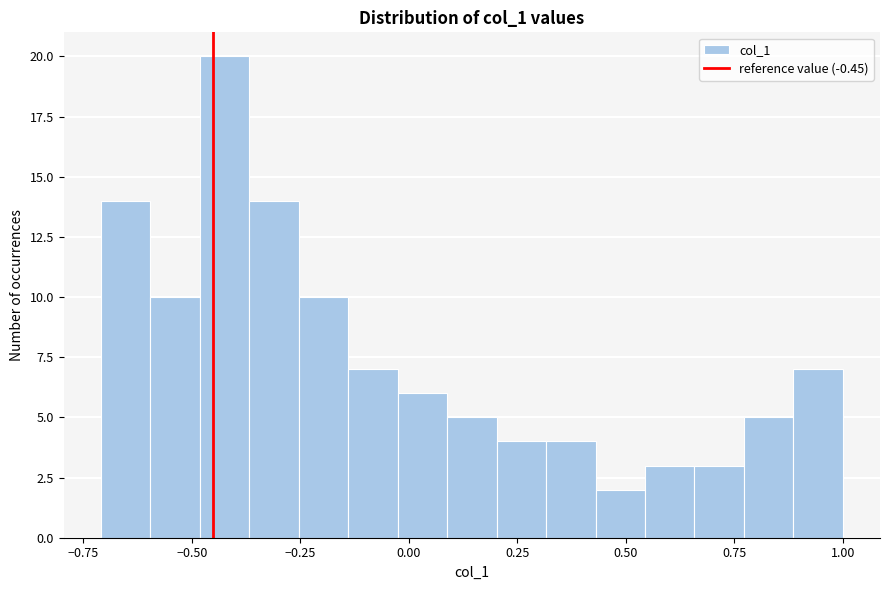

Around what value on the x-axis is the tallest bar? Give the approximate position of its centre, as read against the axis.

-0.40